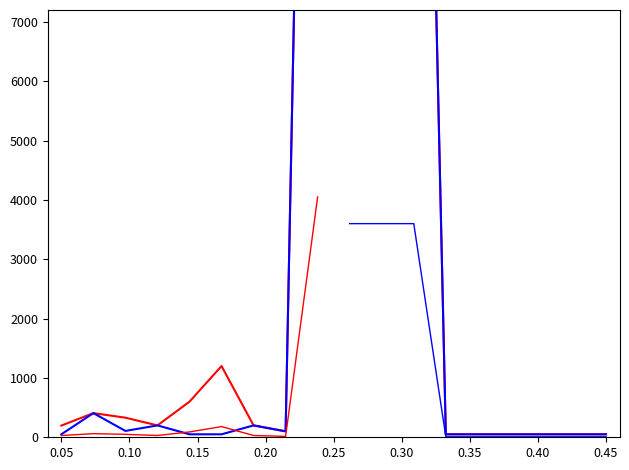

True or false: Kap. TPS (set 1) and Kap. TPS (set 2) cross at least once.

True